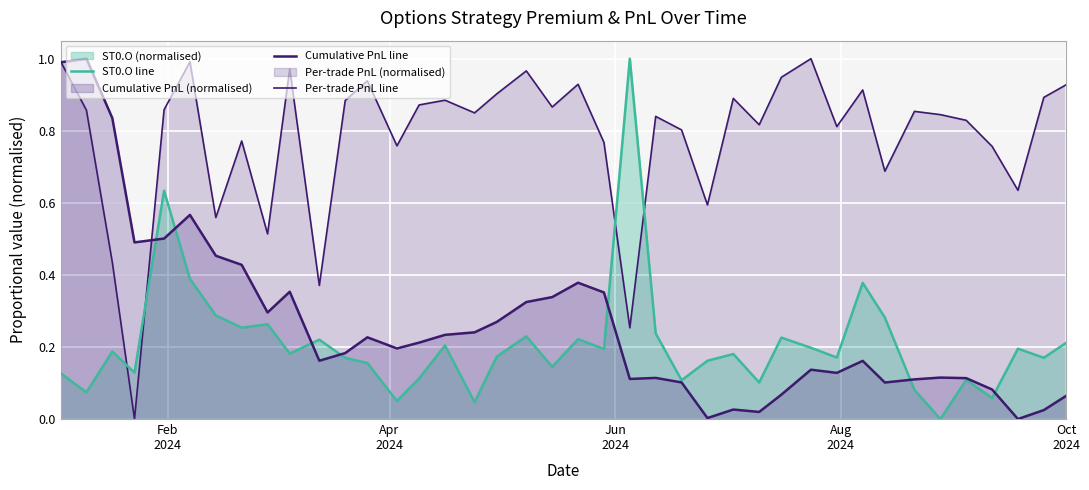

How many lines are shown in the chart?

3